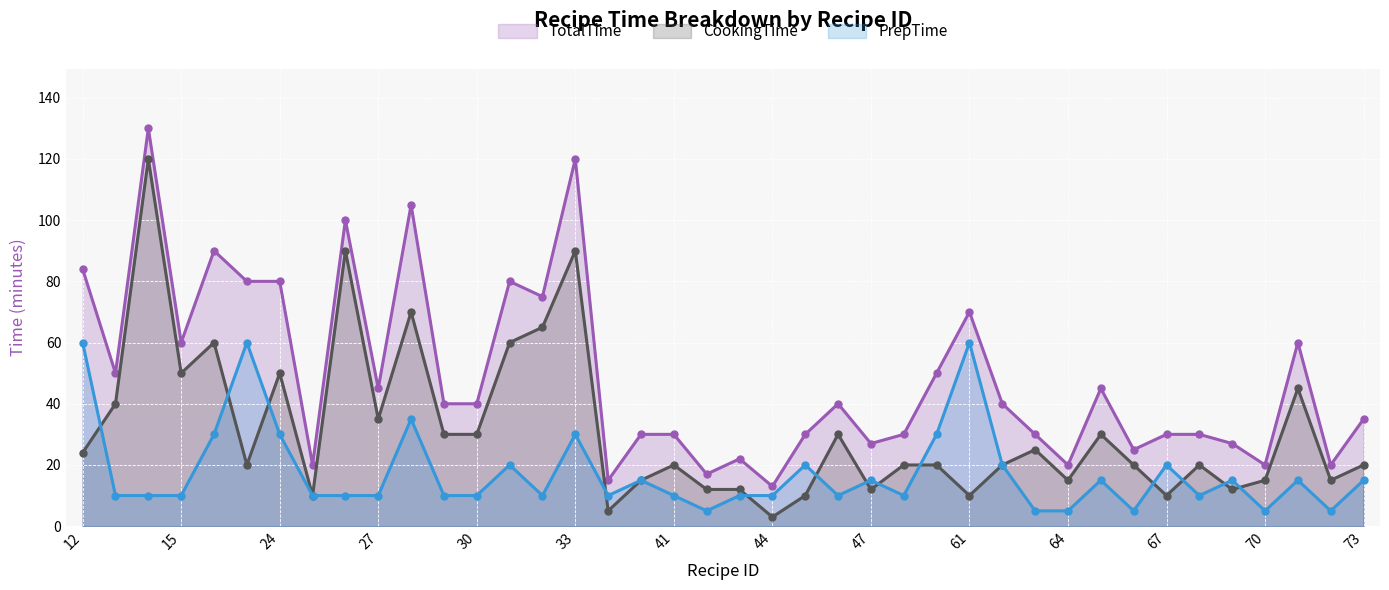

Reading left to right, list all the values displayed in this chart.

TotalTime: 84	50	130	60	90	80	80	20	100	45	105	40	40	80	75	120	15	30	30	17	22	13	30	40	27	30	50	70	40	30	20	45	25	30	30	27	20	60	20	35
CookingTime: 24	40	120	50	60	20	50	10	90	35	70	30	30	60	65	90	5	15	20	12	12	3	10	30	12	20	20	10	20	25	15	30	20	10	20	12	15	45	15	20
PrepTime: 60	10	10	10	30	60	30	10	10	10	35	10	10	20	10	30	10	15	10	5	10	10	20	10	15	10	30	60	20	5	5	15	5	20	10	15	5	15	5	15